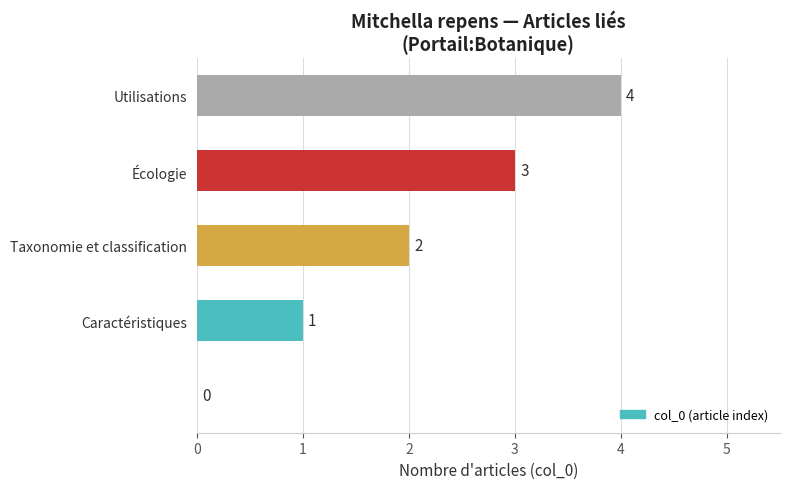

Are the bars horizontal?

Yes